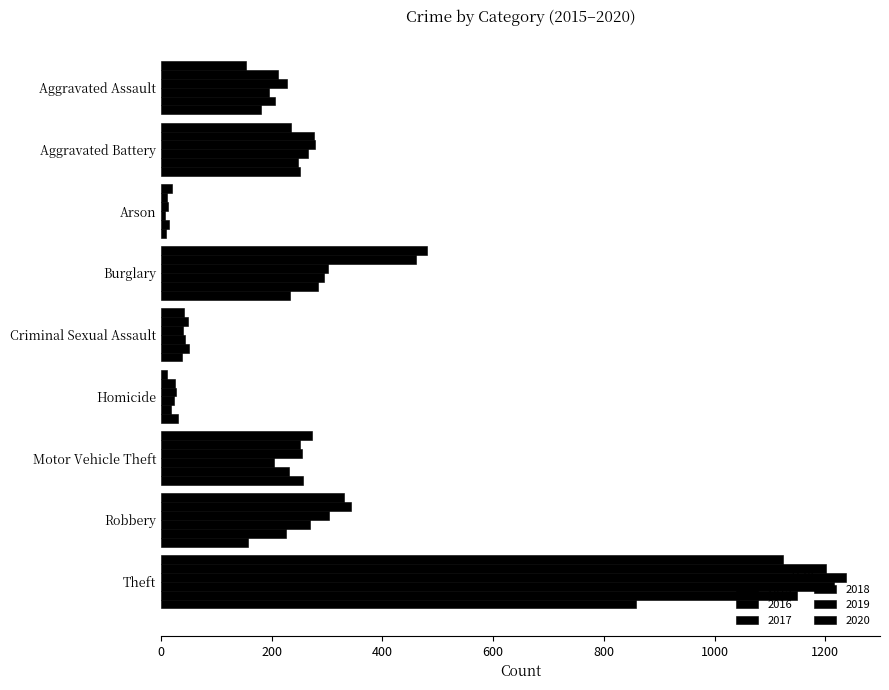

Which series changed the most between Aggravated Battery and Motor Vehicle Theft?

2018